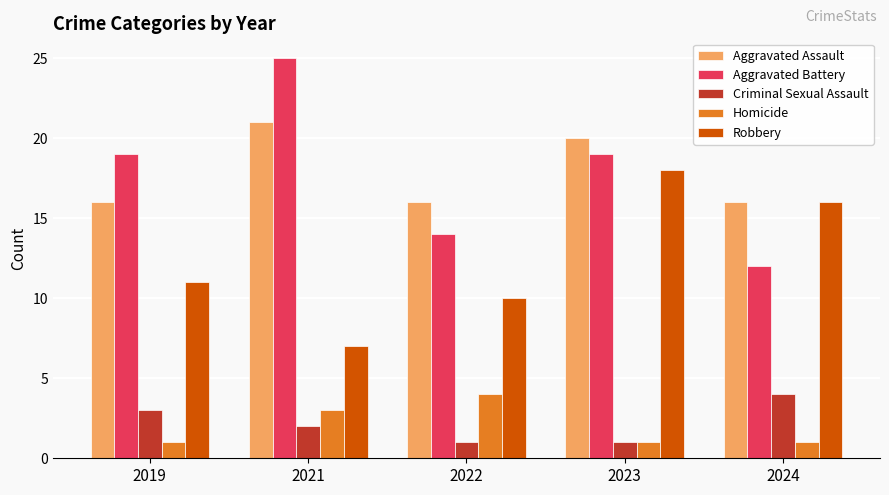

What is the difference between the maximum and minimum values in the Criminal Sexual Assault series?

3